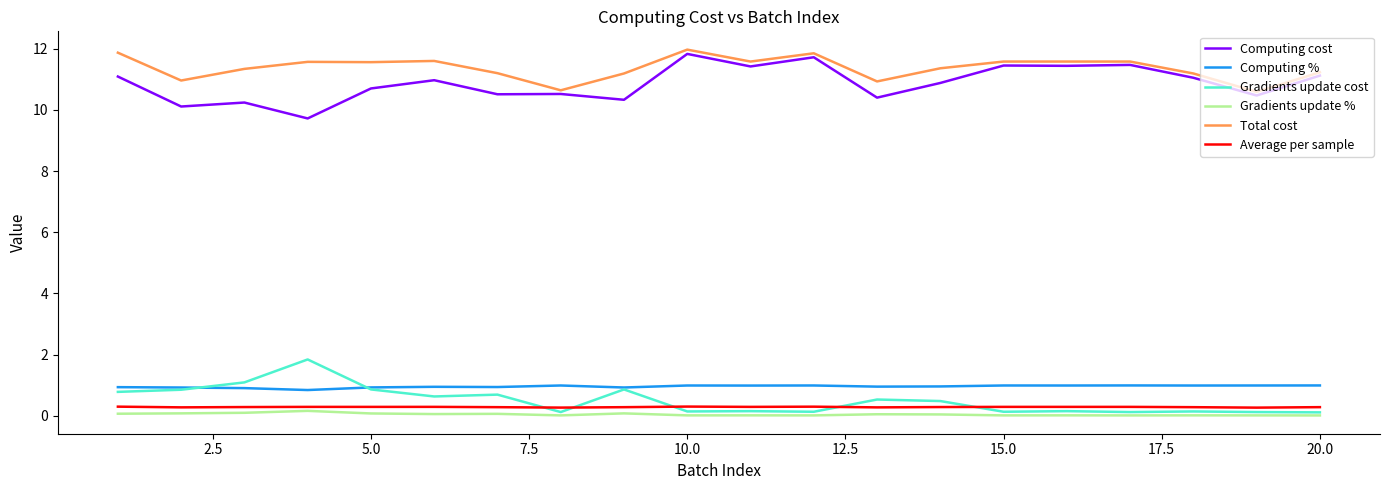

True or false: Average per sample and Computing cost cross at least once.

False